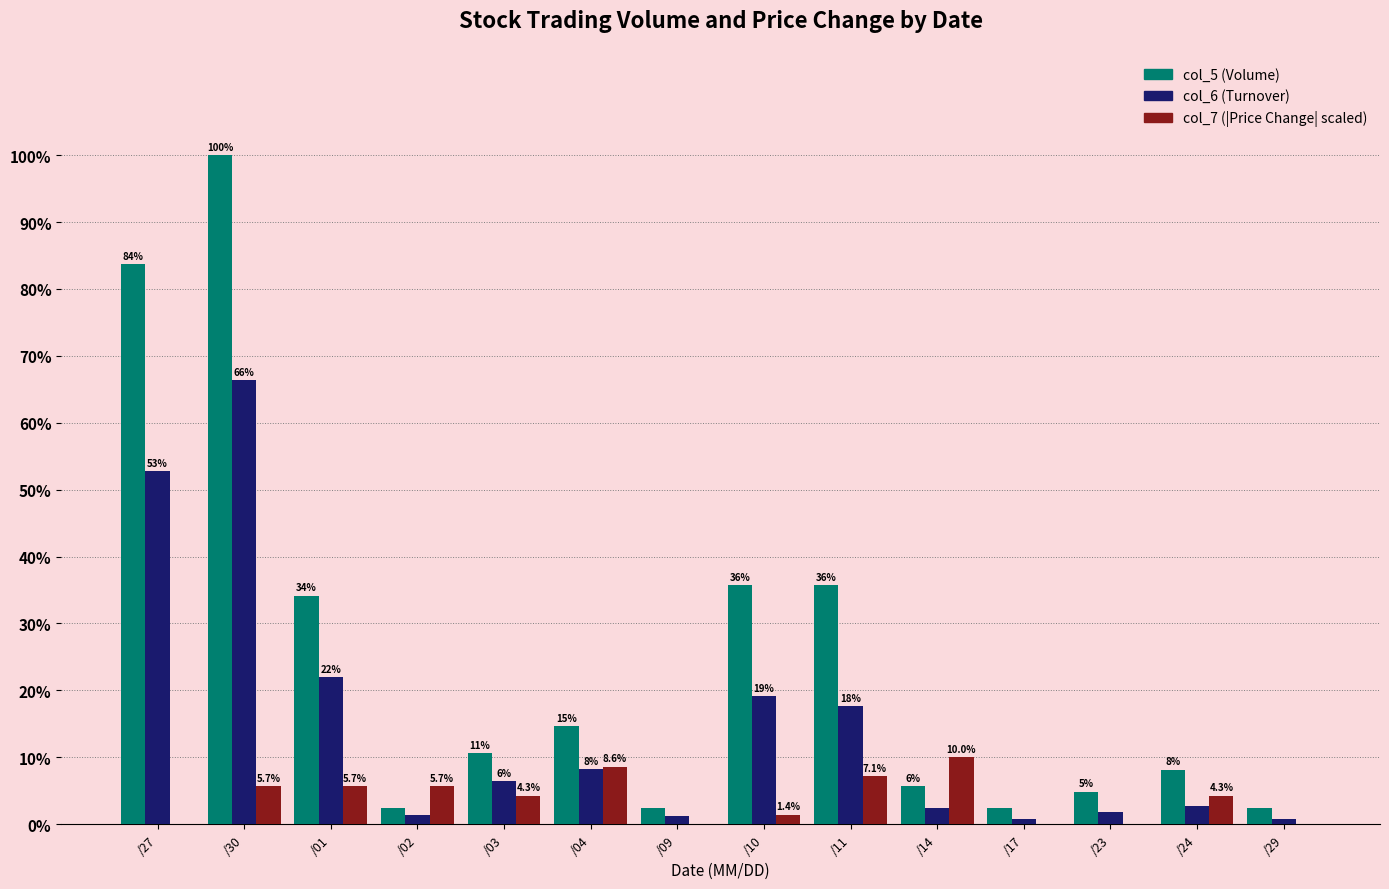

What are all the series names shown in the legend?

col_5 (Volume), col_6 (Turnover), col_7 (|Price Change| scaled)